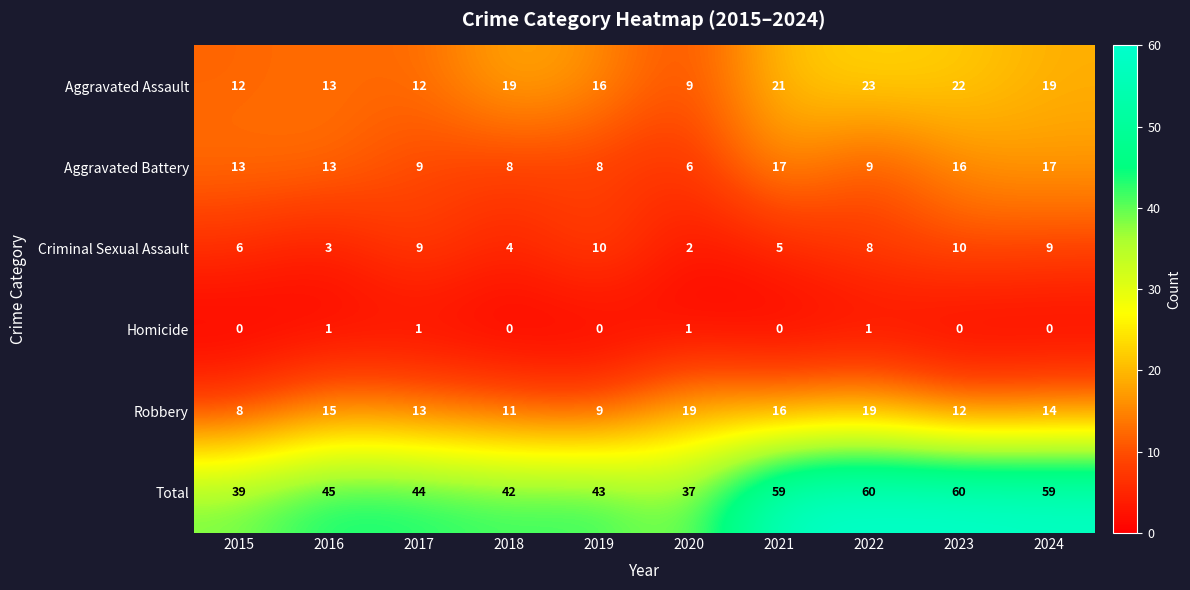

What is the approximate value of Aggravated Assault at 2017, to the nearest 10?

10